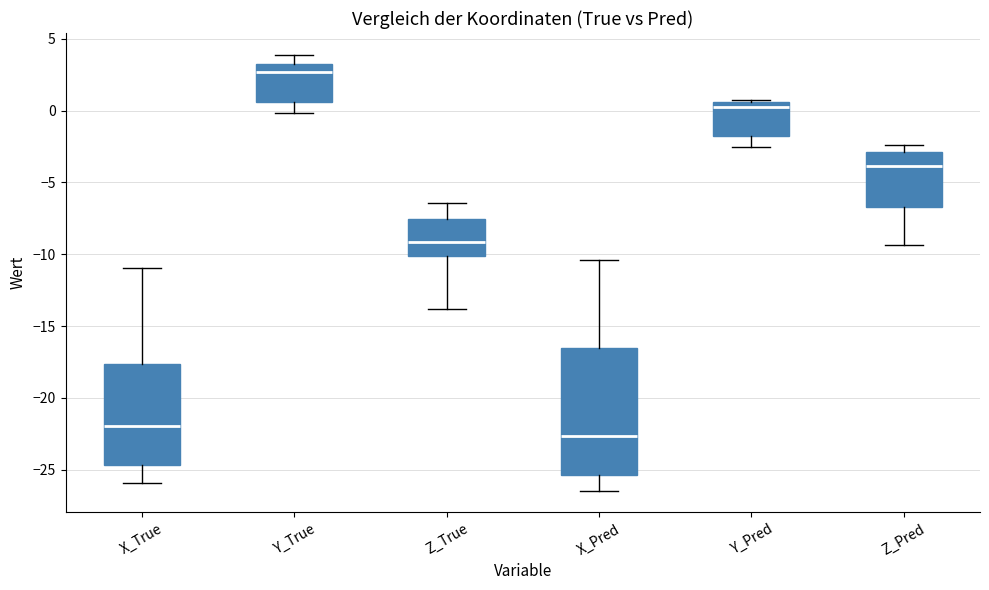

Reading left to right, read every box against the y-axis: the position of its median line, the range the box covers, and the ends of its whiskers. The values are not printed on the chart, so give them approximately, as read against the axis.

X_True: median -22.0, box -24.5 to -17.5, whiskers -26.0 to -11.0
Y_True: median 2.5, box 0.5 to 3.0, whiskers 0.0 to 4.0
Z_True: median -9.0, box -10.0 to -7.5, whiskers -14.0 to -6.5
X_Pred: median -22.5, box -25.5 to -16.5, whiskers -26.5 to -10.5
Y_Pred: median 0.0, box -2.0 to 0.5, whiskers -2.5 to 0.5 (just above the box's upper edge)
Z_Pred: median -4.0, box -6.5 to -3.0, whiskers -9.5 to -2.5